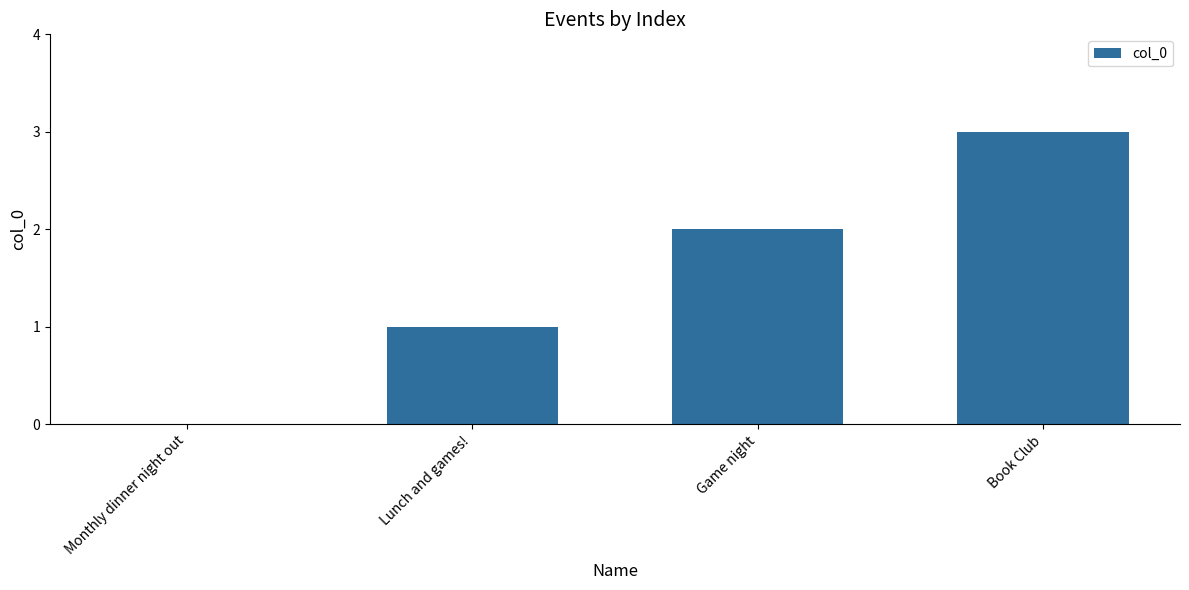

The chart shows a value of 0 at Monthly dinner night out. True or false?

True